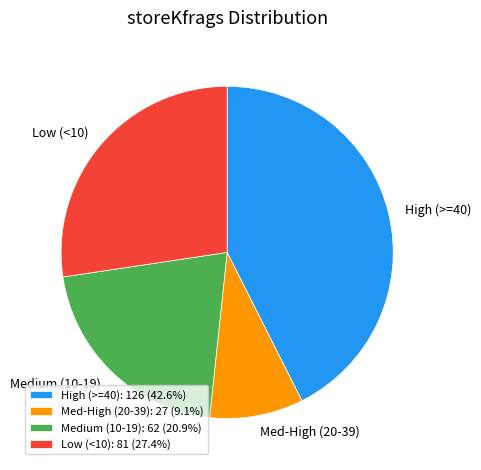

Is there any slice that represents more than half of the pie?

No